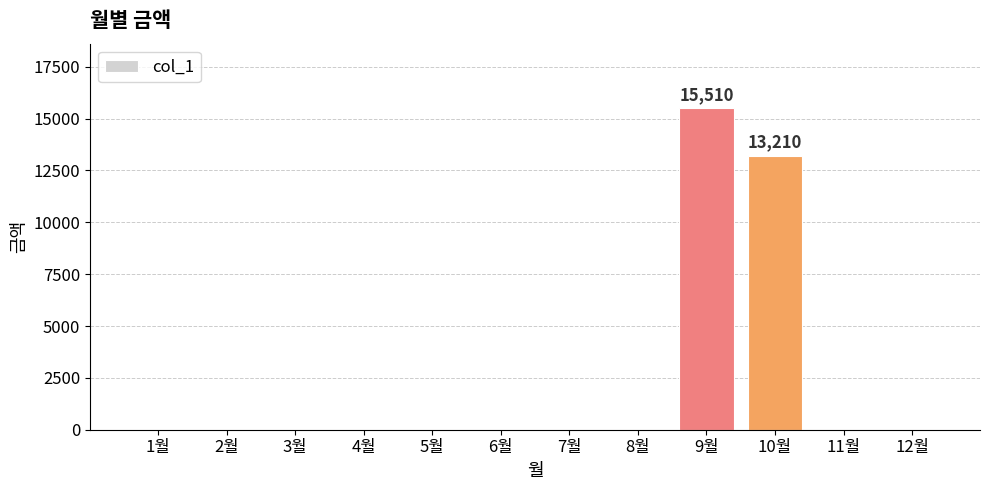

At which label is the value closest to 7755?

10월